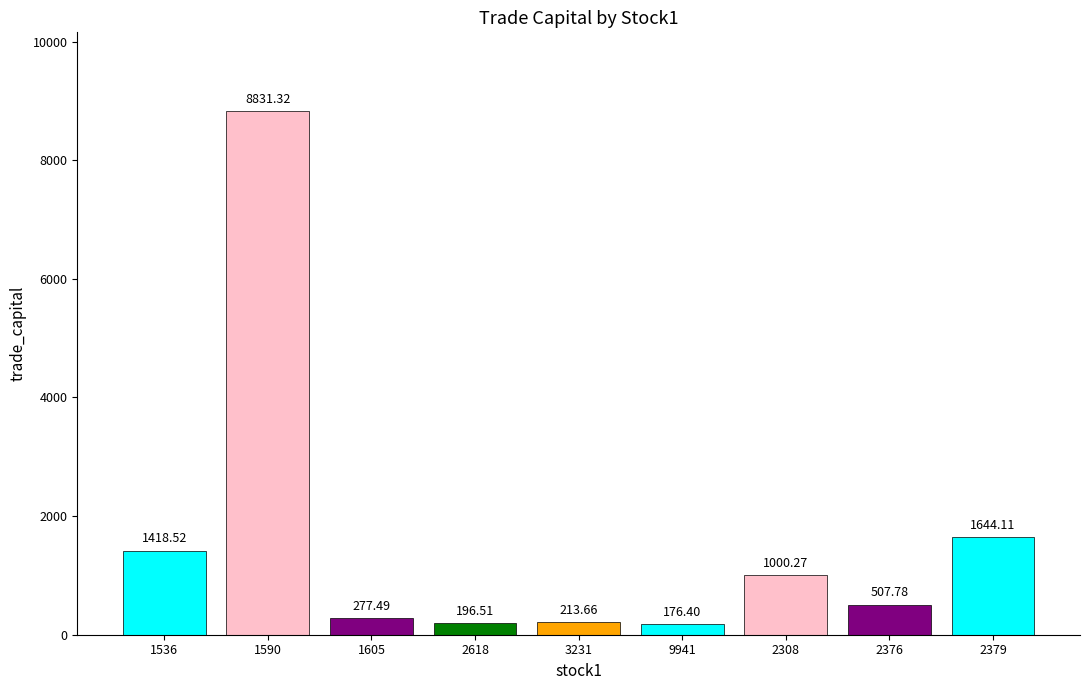

The value at 1590 is 3522.2. True or false?

False